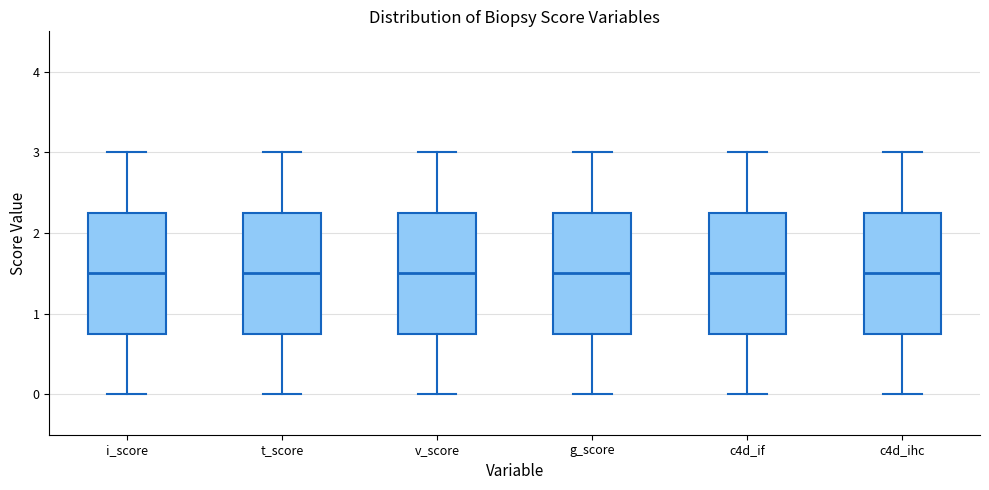

Reading left to right, transcribe this box plot: for each box, give where its median line is, the range the box spans, and where its two whiskers end, as read against the y-axis. The values are not printed on the chart, so give them approximately, as read against the axis.

i_score: median 1.5, box 0.8 to 2.3, whiskers 0.0 to 3.0
t_score: median 1.5, box 0.8 to 2.3, whiskers 0.0 to 3.0
v_score: median 1.5, box 0.8 to 2.3, whiskers 0.0 to 3.0
g_score: median 1.5, box 0.8 to 2.3, whiskers 0.0 to 3.0
c4d_if: median 1.5, box 0.8 to 2.3, whiskers 0.0 to 3.0
c4d_ihc: median 1.5, box 0.8 to 2.3, whiskers 0.0 to 3.0